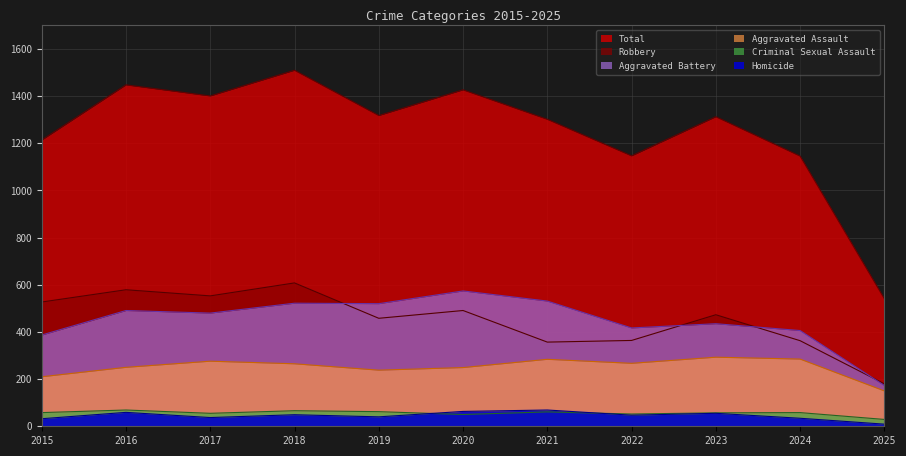

How many values in the Total series are below 1313?

5